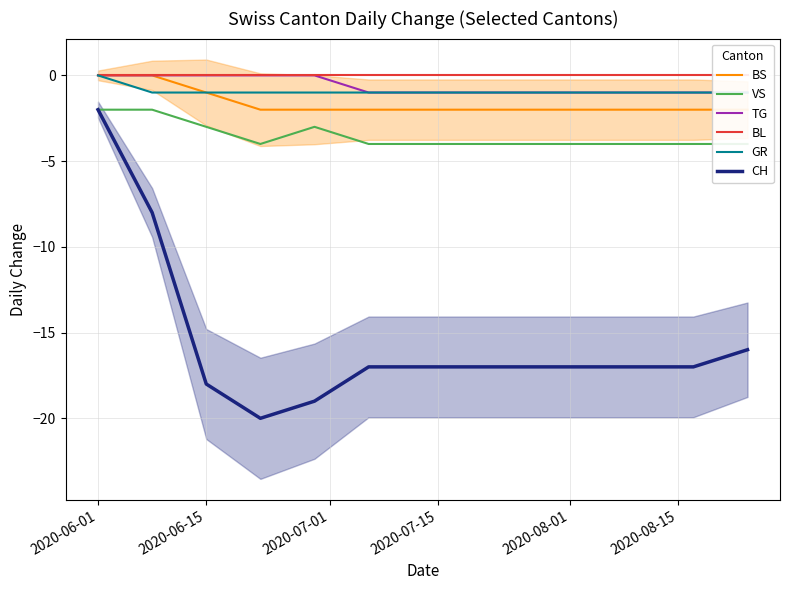

Rank the series by their maximum value, from highest to lowest.

BS, TG, BL, GR, VS, CH